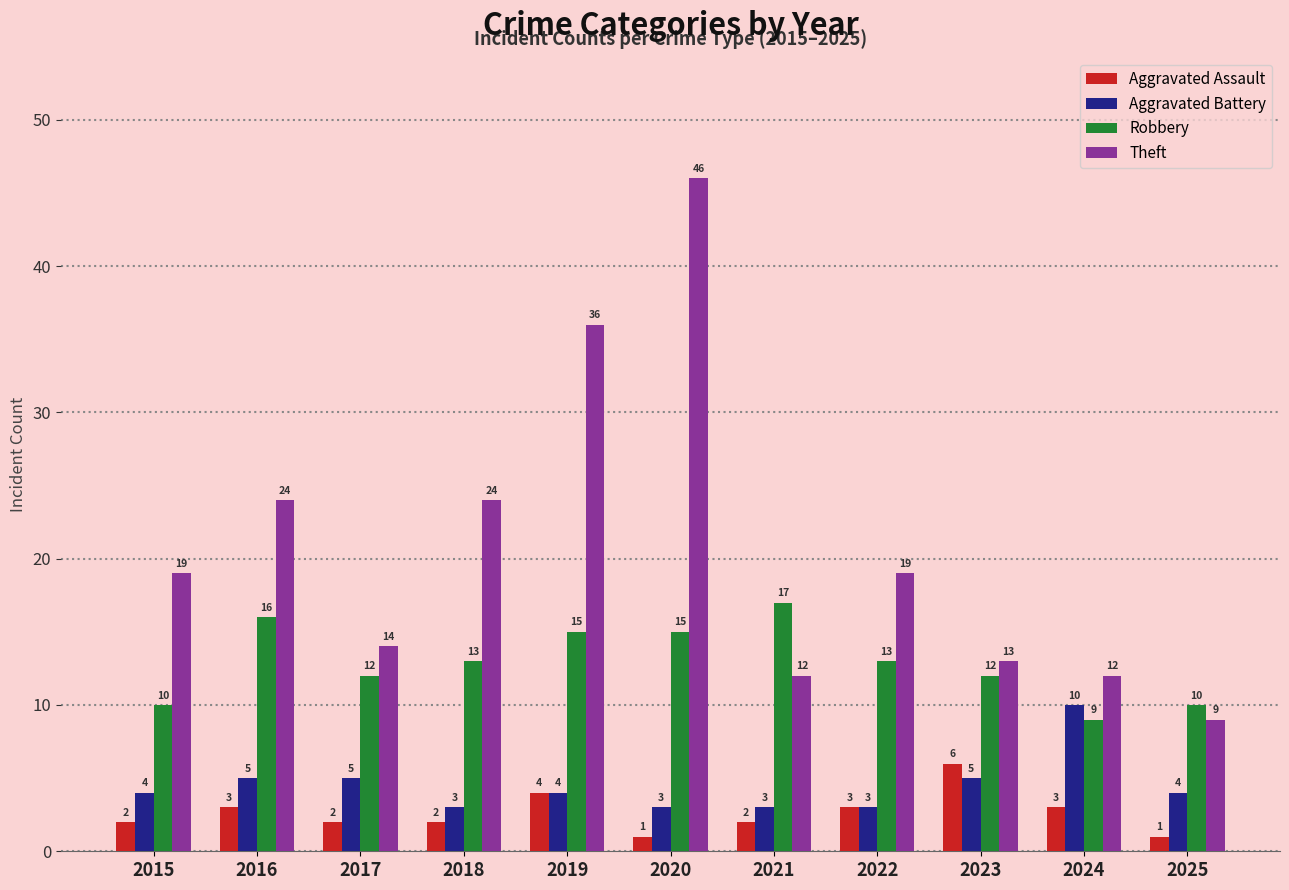

Is it true that Theft equals 46 at 2020?

True